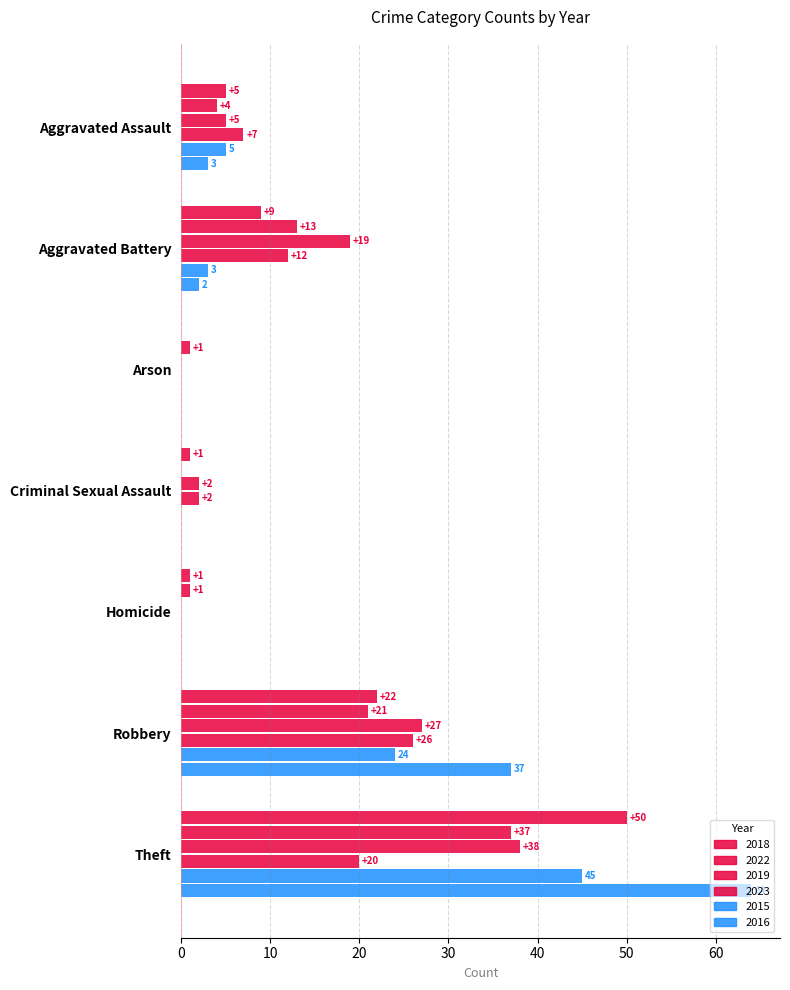

How many series are shown in this chart?

6